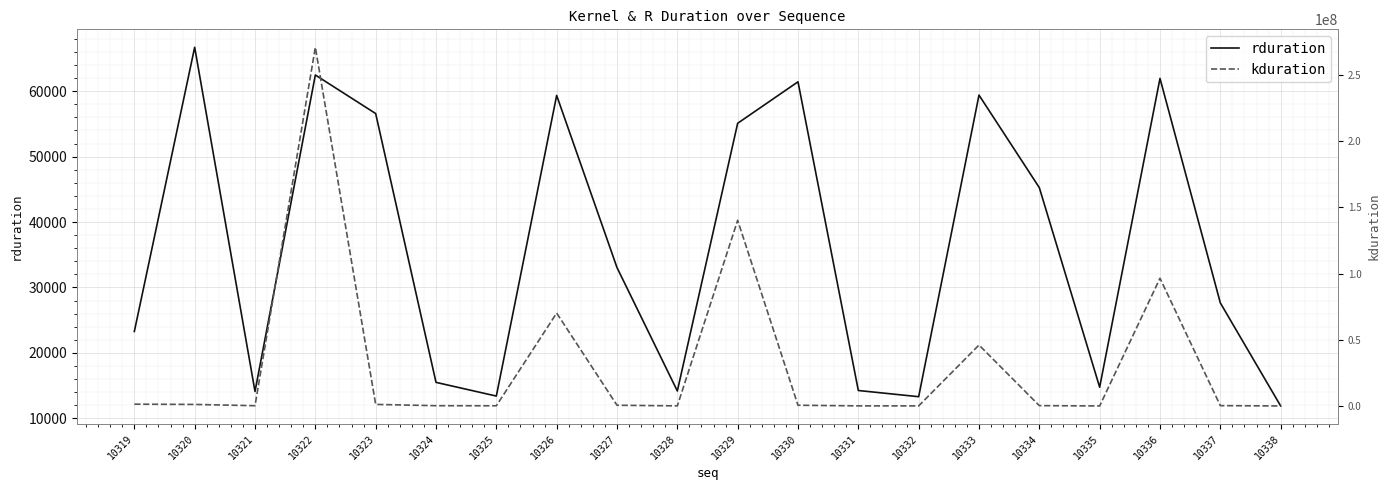

The value of rduration at 10333 is 87175. True or false?

False